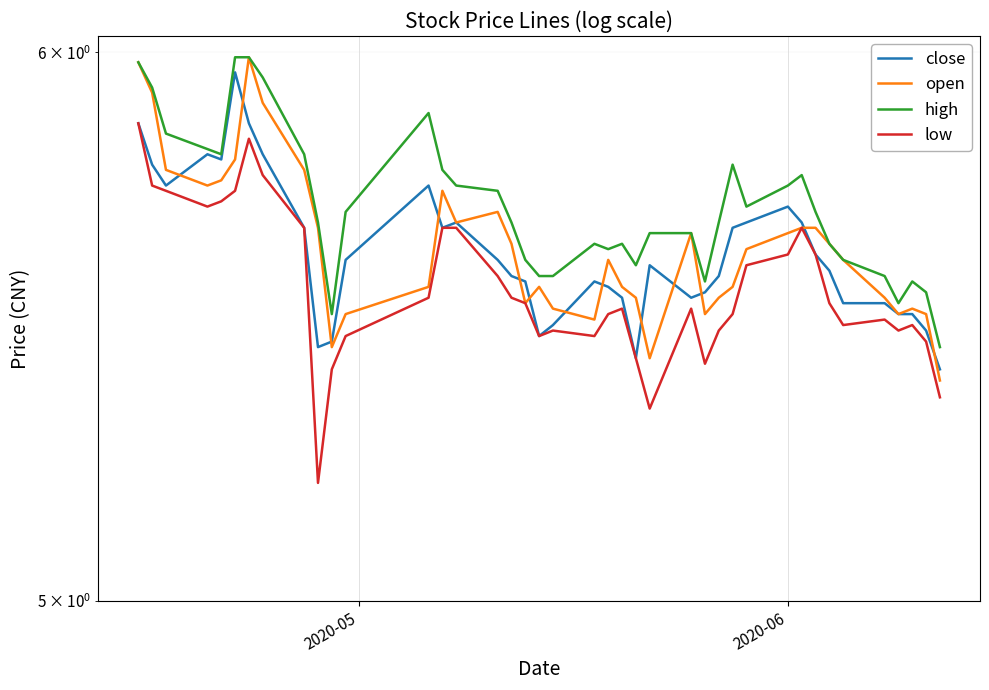

True or false: open and high cross at least once.

False